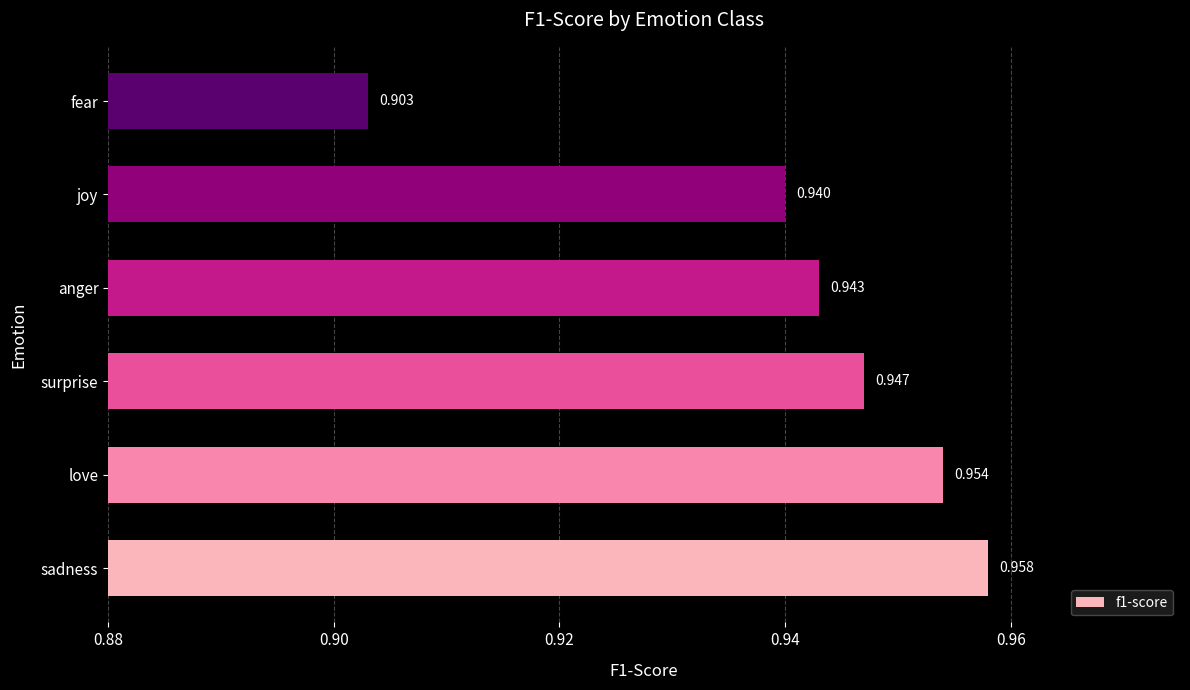

List the labels in order of value, smallest first.

fear, joy, anger, surprise, love, sadness